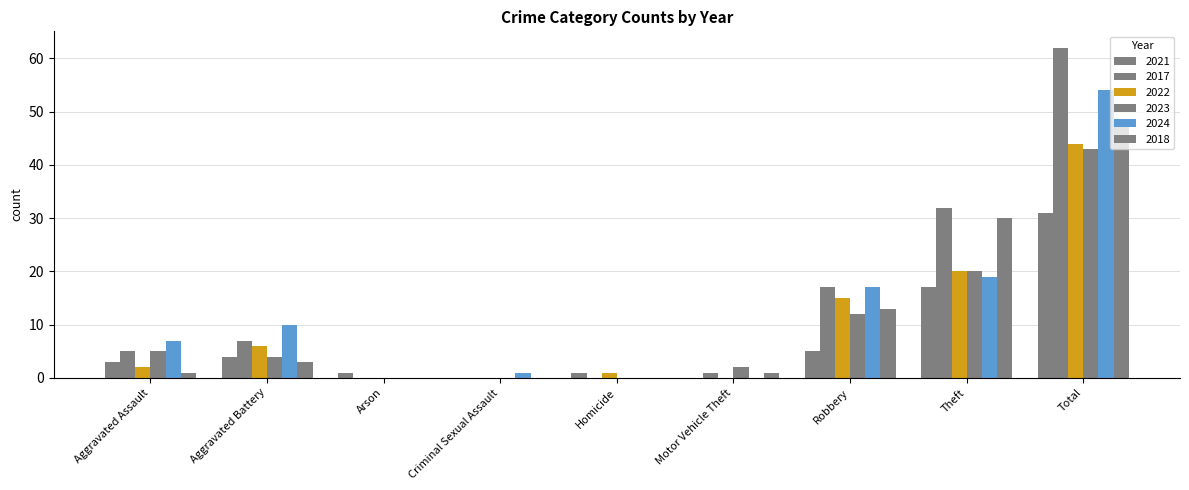

Which series changed the most between Arson and Total?

2017